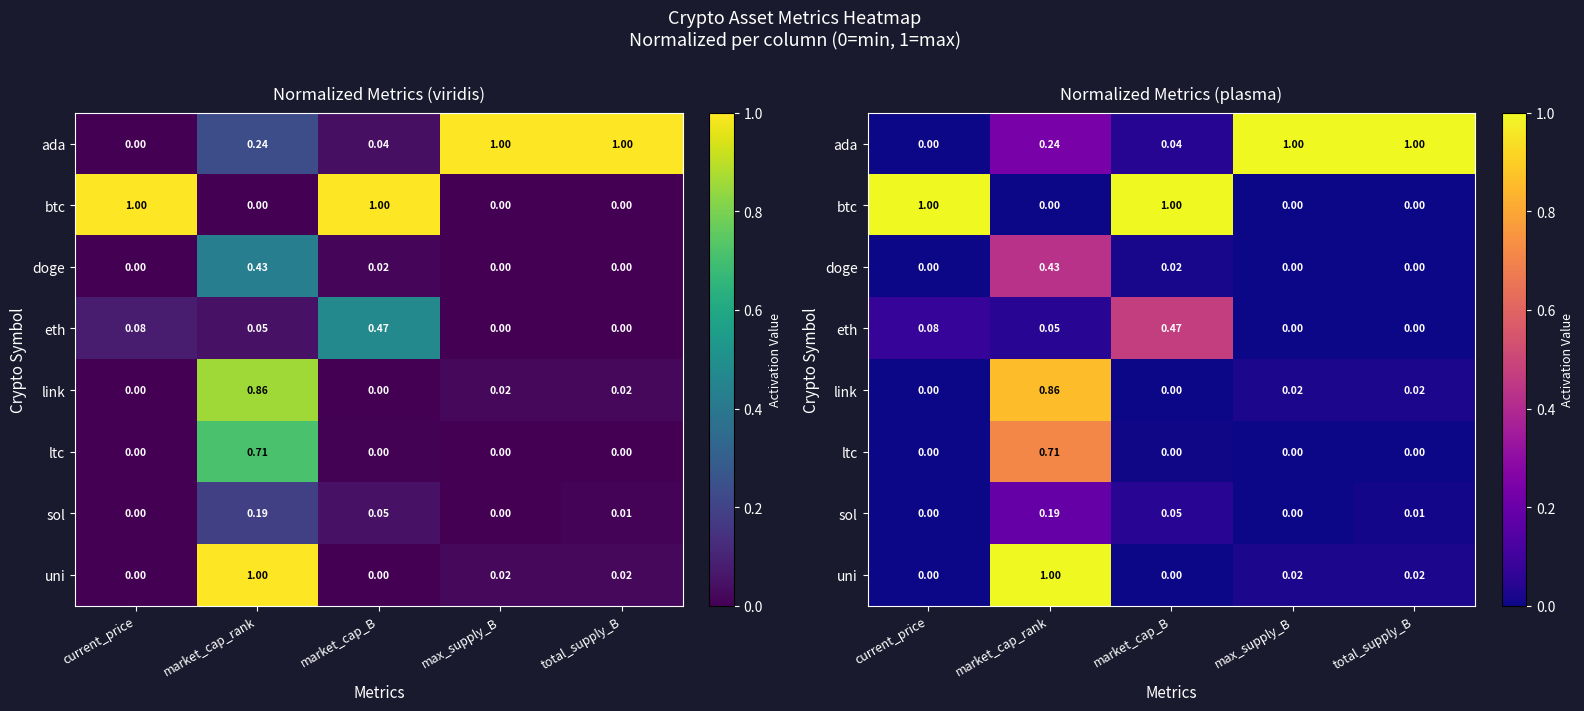

At which category does the chart reach its peak across all series?

max_supply_B